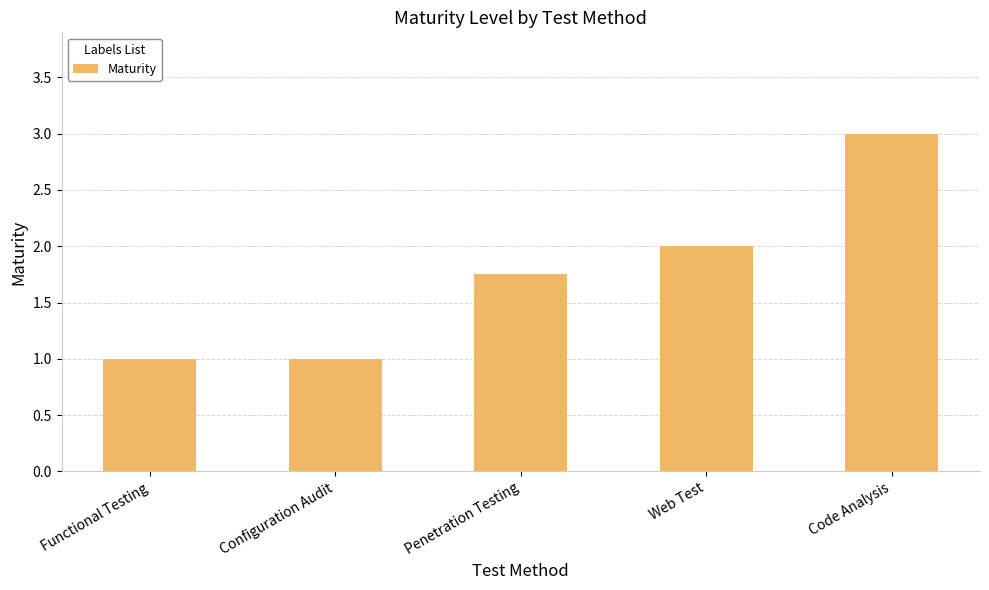

What is the sum of all values?

8.8